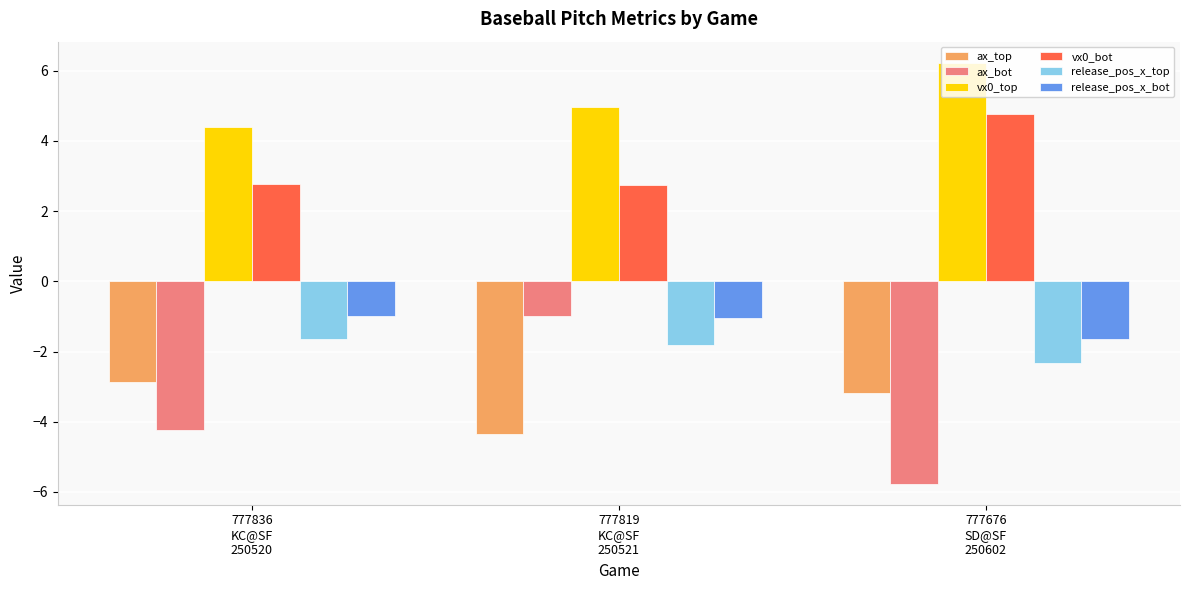

Rank the categories by ax_top value from lowest to highest.

777819
KC@SF
250521, 777676
SD@SF
250602, 777836
KC@SF
250520